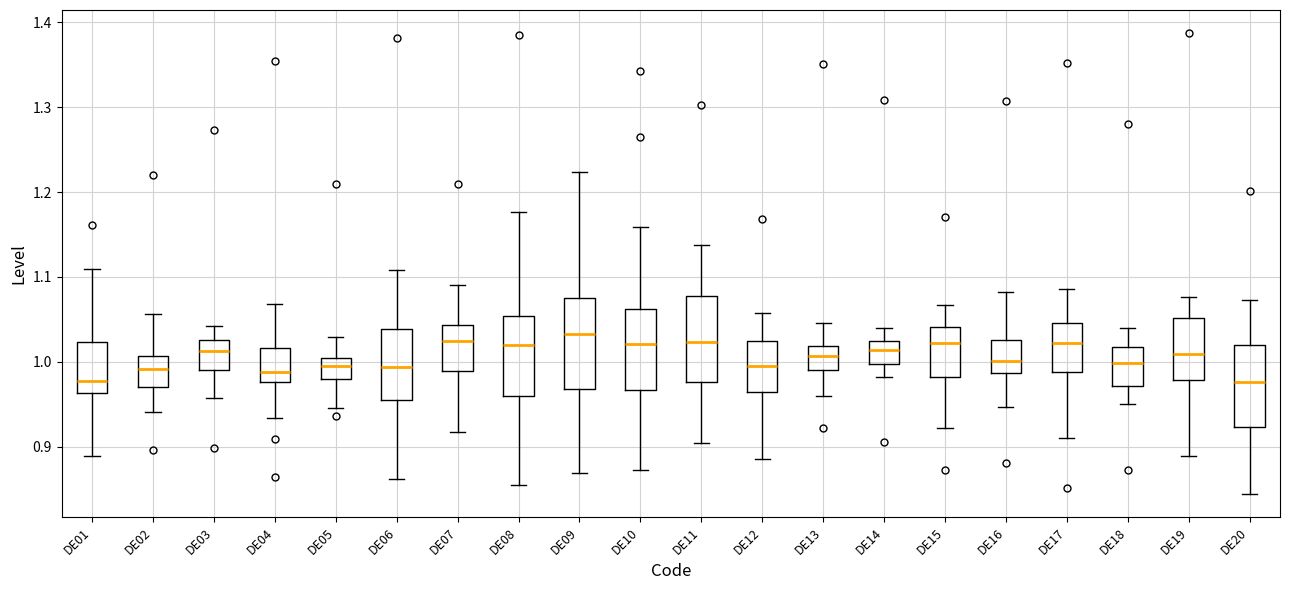

Where does the upper whisker of the box for DE07 end on the y-axis? The values are not printed on the chart, so give them approximately, as read against the axis.

1.09